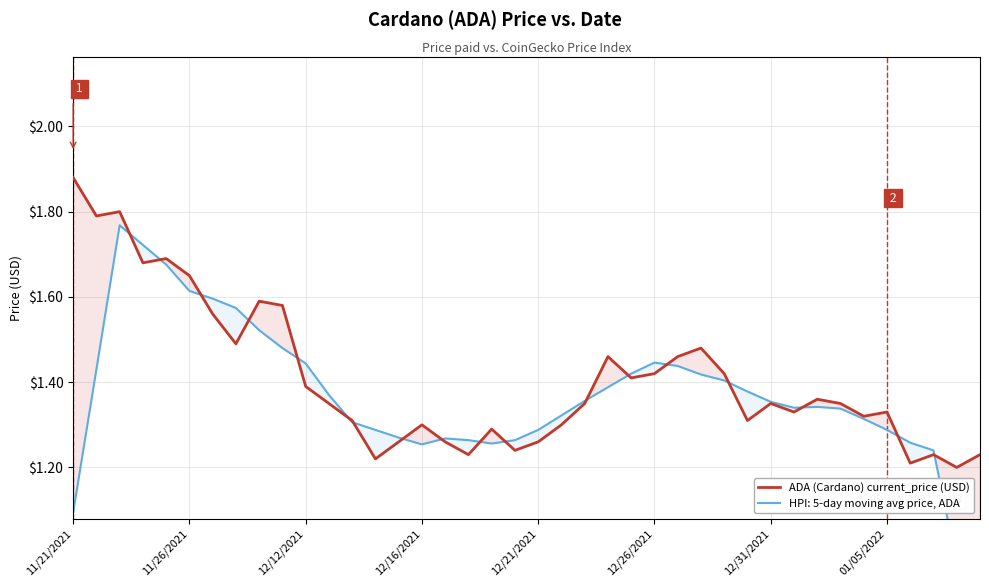

Read the value at 13.

1.2